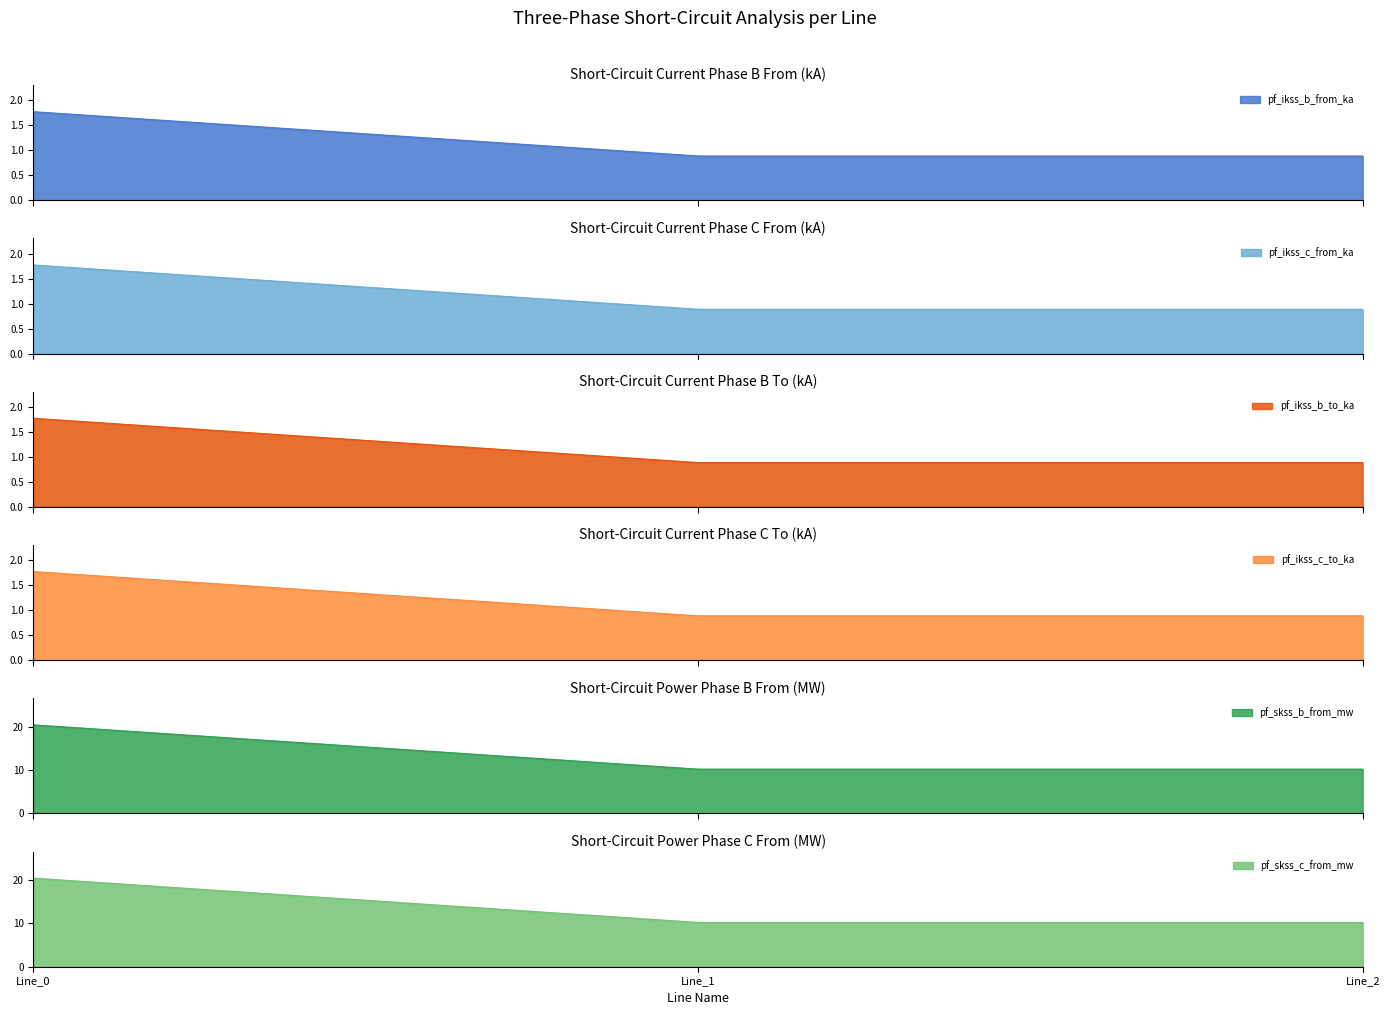

Which series has the largest range (max minus min)?

pf_skss_c_from_mw